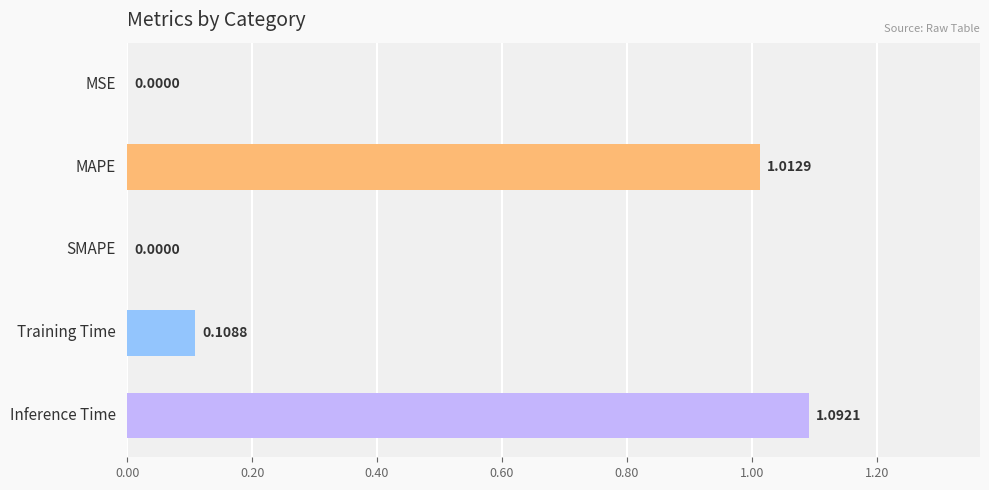

Between SMAPE and Training Time, which is larger?

Training Time